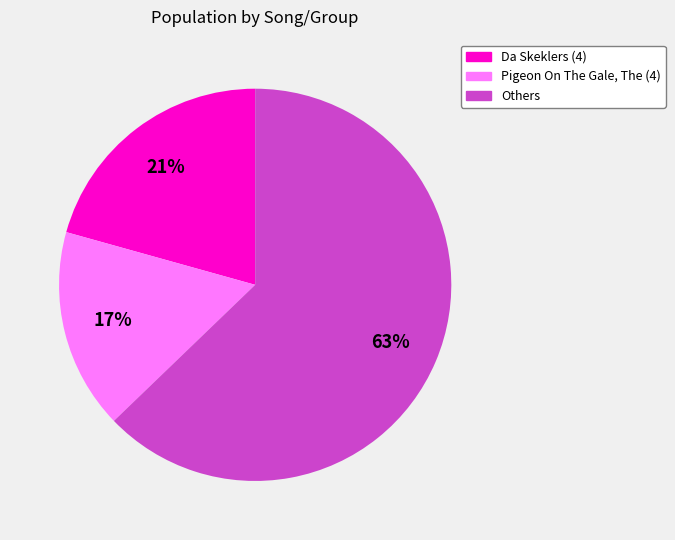

To the nearest percent, what is the average slice percentage?

33%